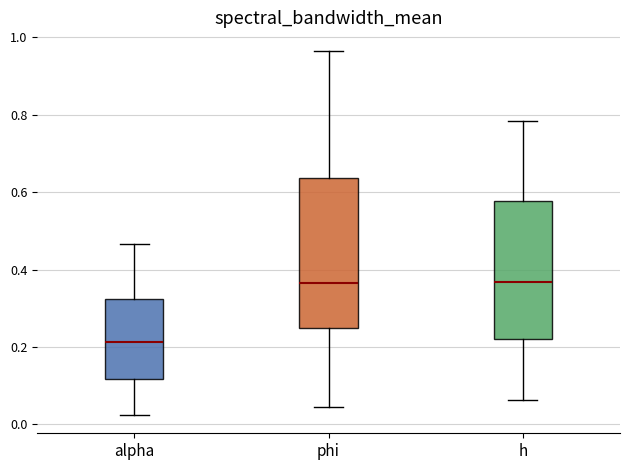

Reading left to right, read every box against the y-axis: the position of its median line, the range the box covers, and the ends of its whiskers. The values are not printed on the chart, so give them approximately, as read against the axis.

alpha: median 0.22, box 0.12 to 0.32, whiskers 0.02 to 0.46
phi: median 0.36, box 0.24 to 0.64, whiskers 0.04 to 0.96
h: median 0.36, box 0.22 to 0.58, whiskers 0.06 to 0.78